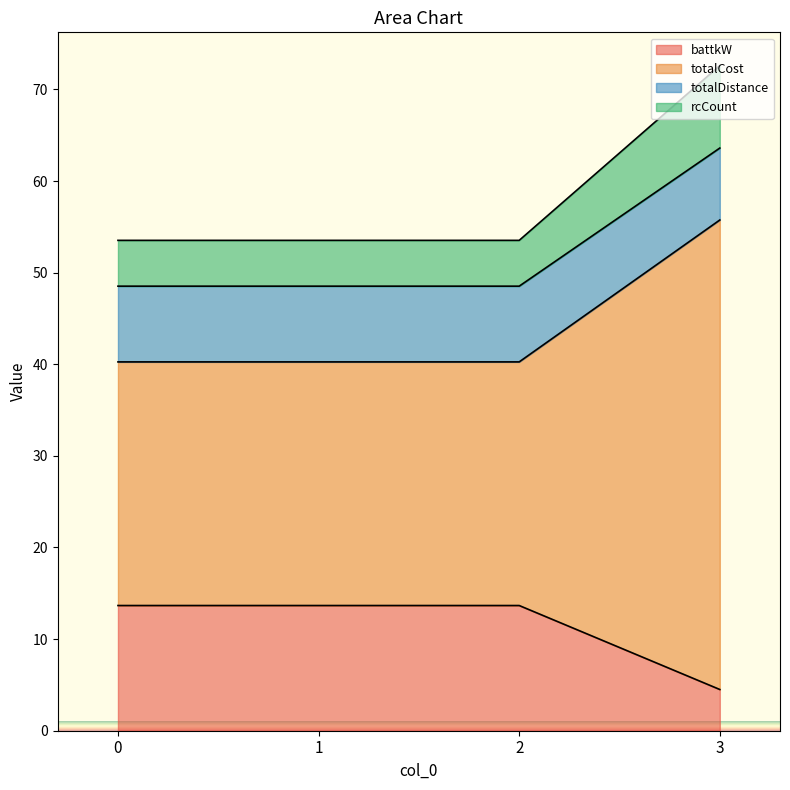

At which label does battkW reach its minimum?

3